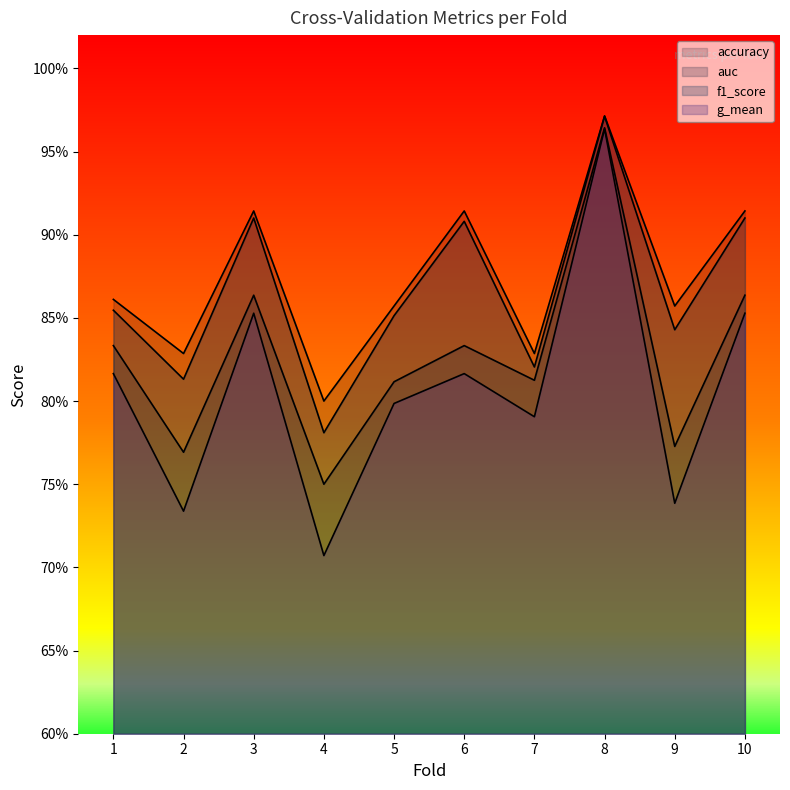

Which series has the largest range (max minus min)?

g_mean